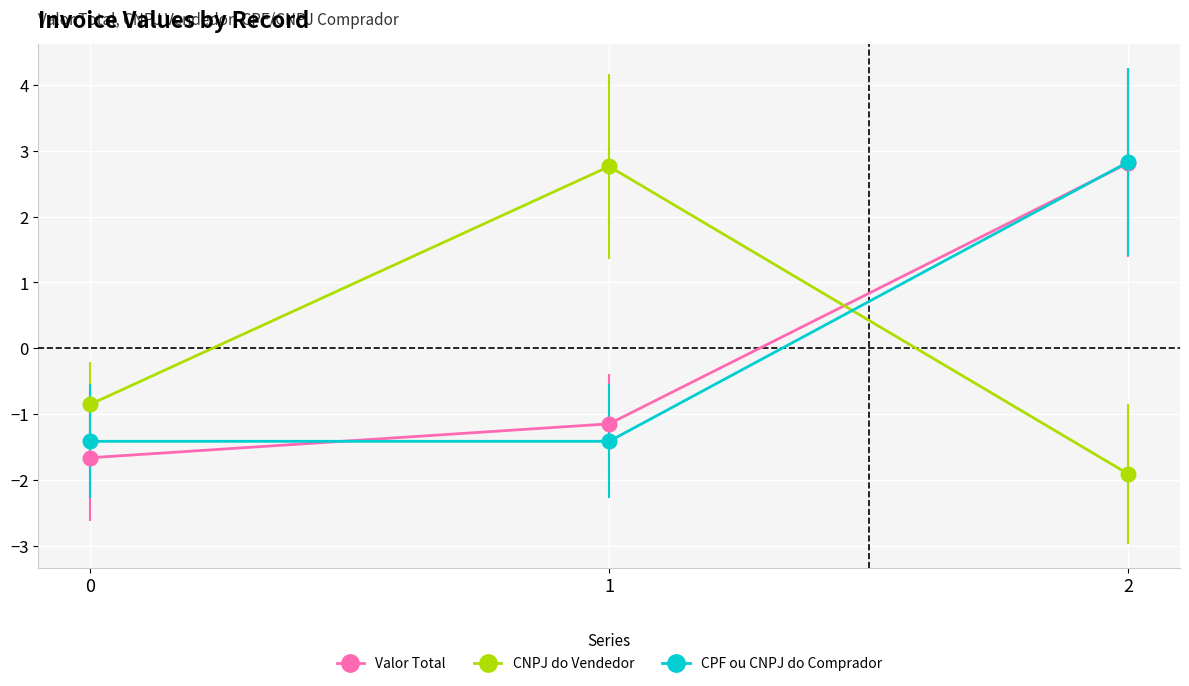

What are all the series names shown in the legend?

Valor Total, CNPJ do Vendedor, CPF ou CNPJ do Comprador